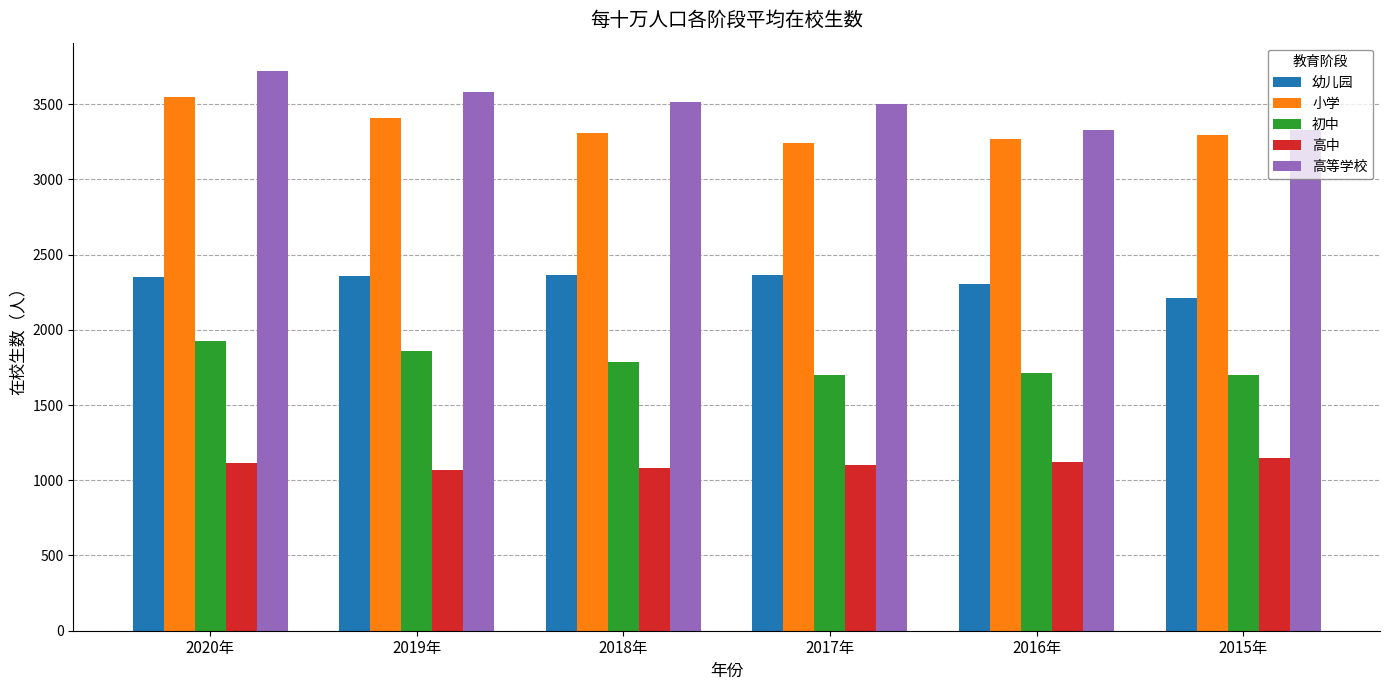

True or false: 高等学校 has a value of 5848 at 2018年.

False